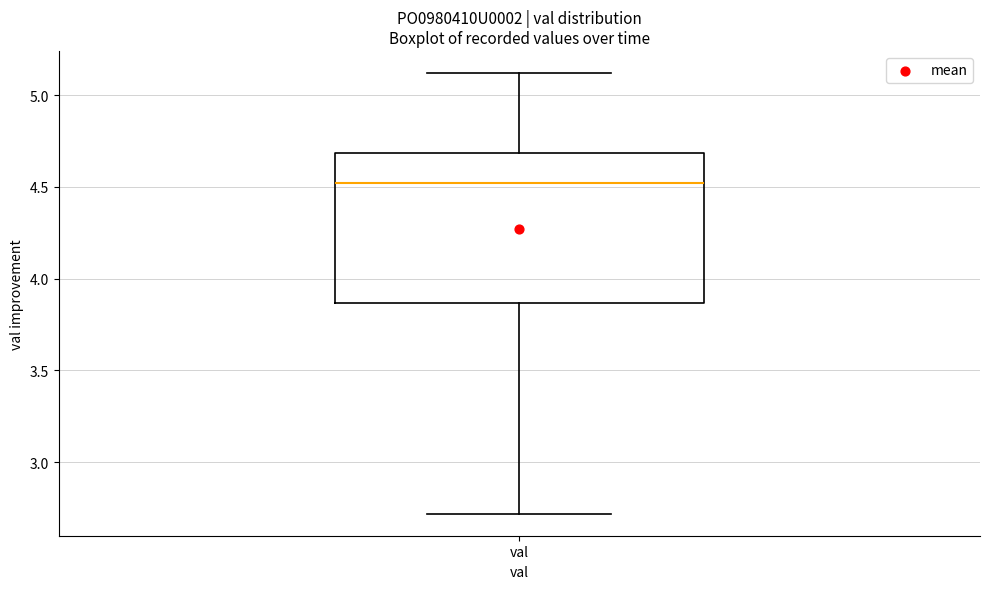

Where does the upper whisker of the box for val end on the y-axis? The values are not printed on the chart, so give them approximately, as read against the axis.

5.10